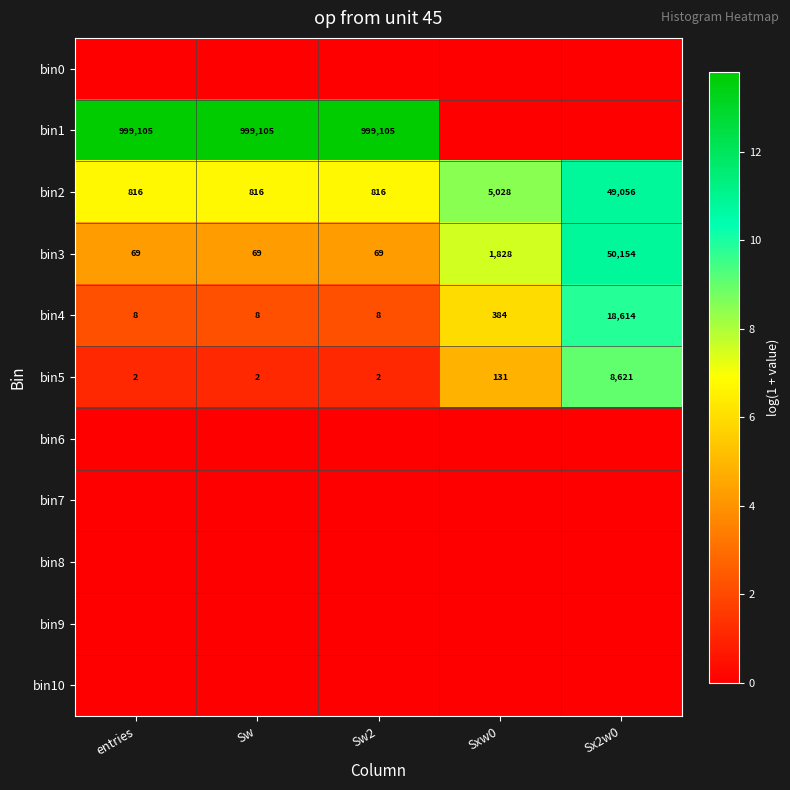

What is the sum of all bin2 values?

56532